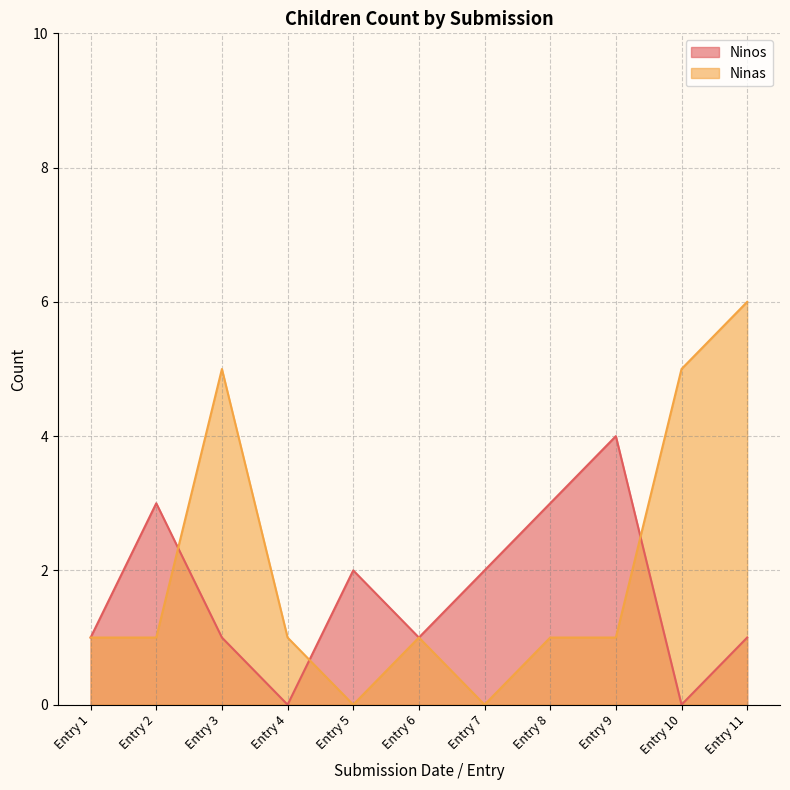

What is the difference between the second highest and minimum values in the Ninos series?

3